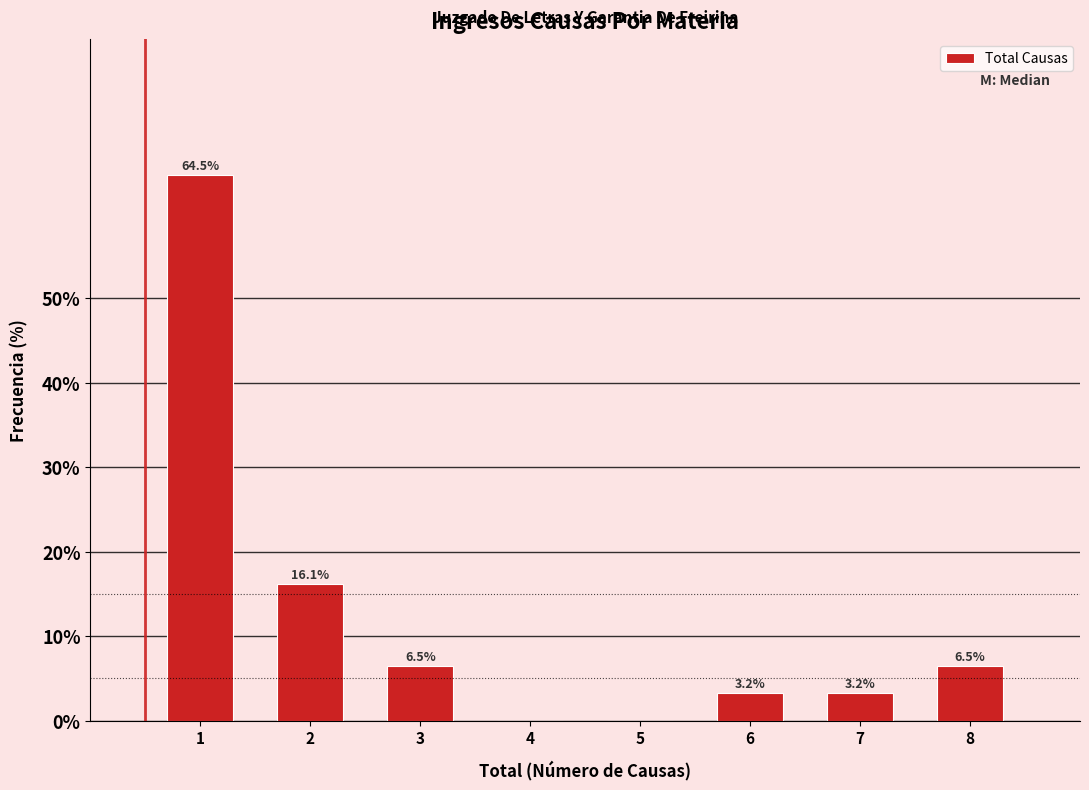

Reading left to right, list all the values displayed in this chart.

1=64.5	2=16.1	3=6.5	4=0.0	5=0.0	6=3.2	7=3.2	8=6.5